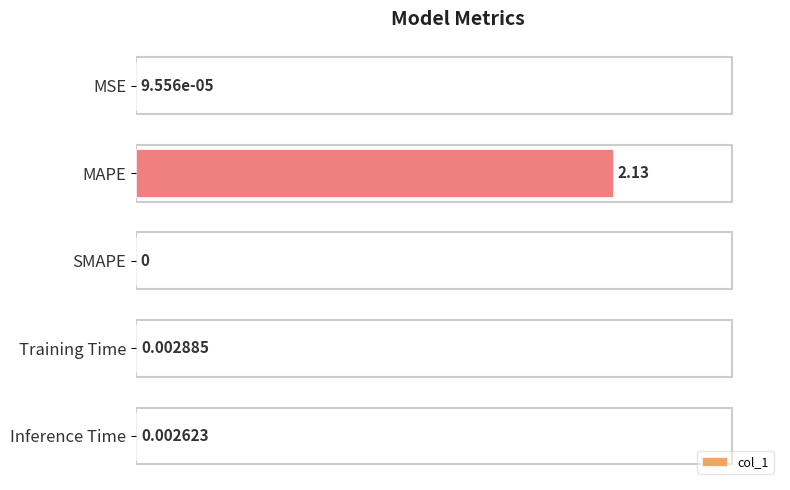

Which category has the highest value across all series?

MAPE